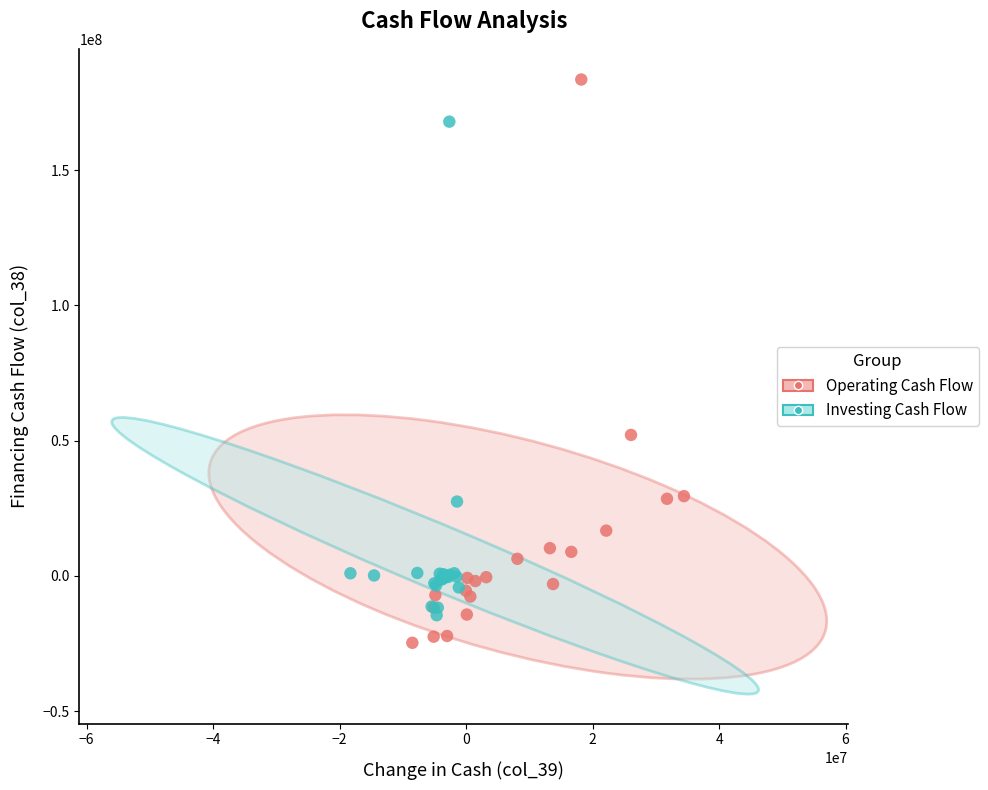

Which series has the largest Y range (max minus min)?

Operating Cash Flow